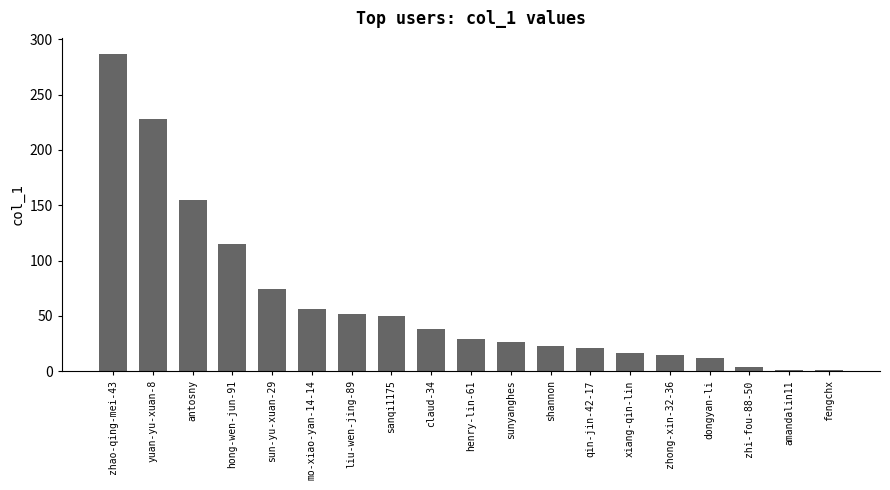

Which category has the highest value across all series?

zhao-qing-mei-43